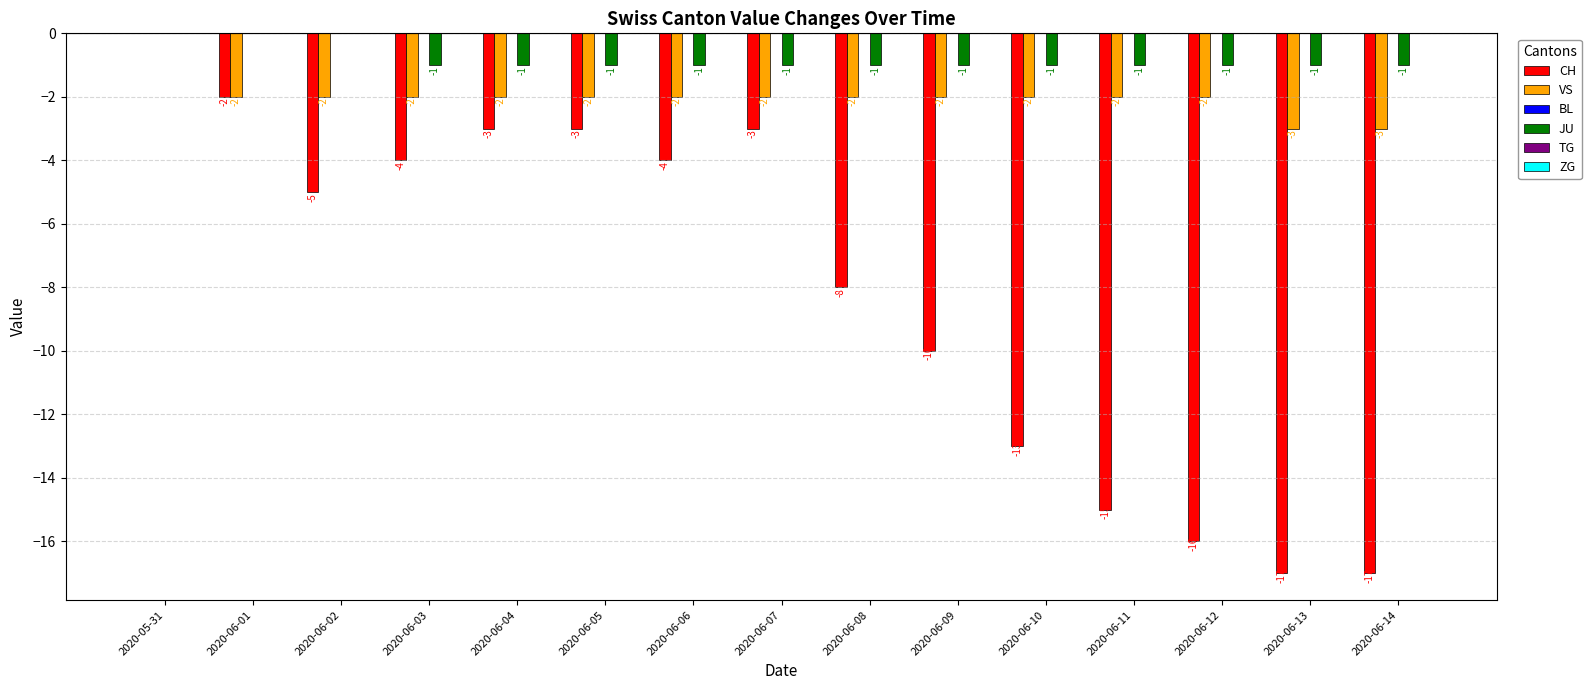

The value of JU at 2020-06-04 is -1. True or false?

True